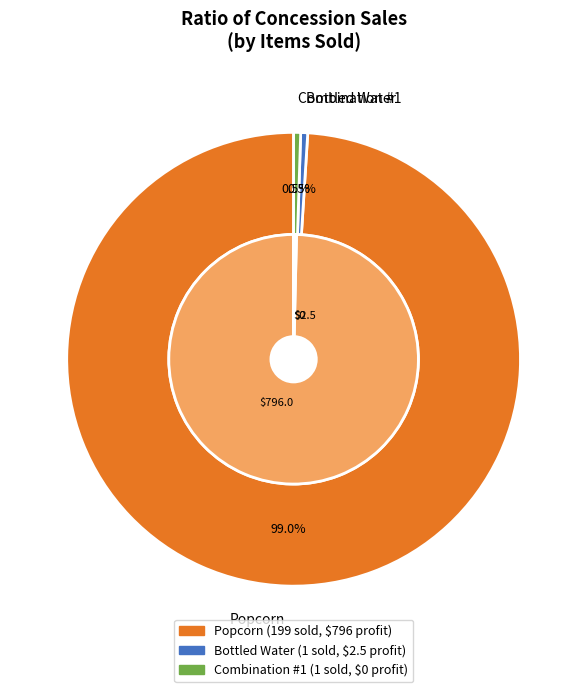

Is Popcorn the majority of the pie?

Yes